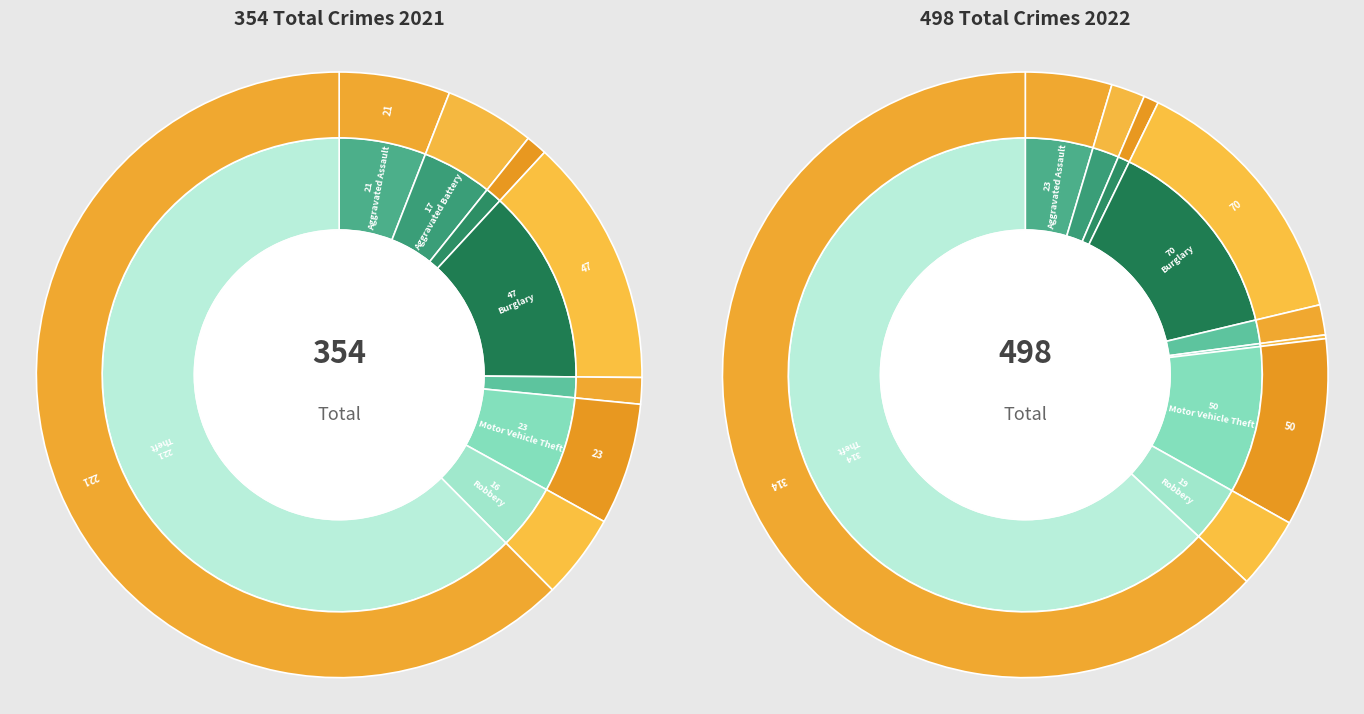

How many segments does this pie chart have?

9